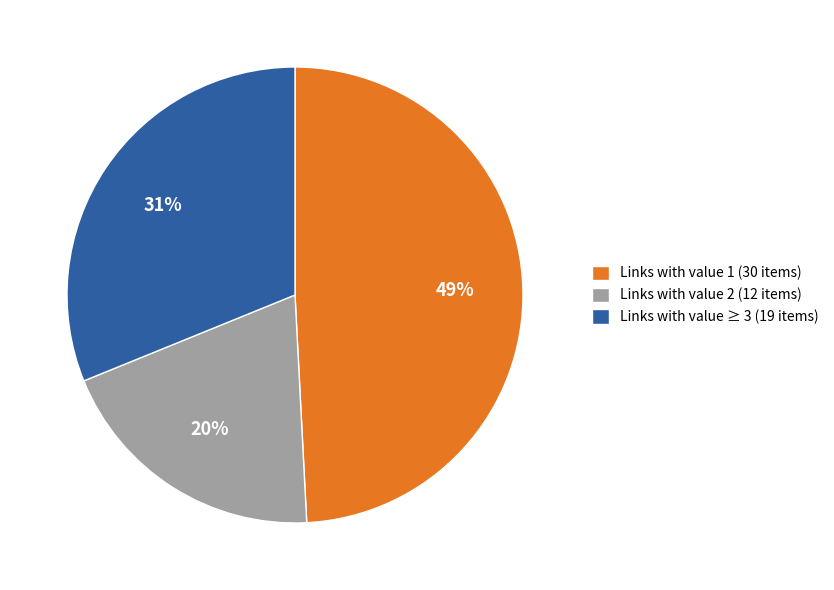

To the nearest percent, what is the average slice percentage?

33%